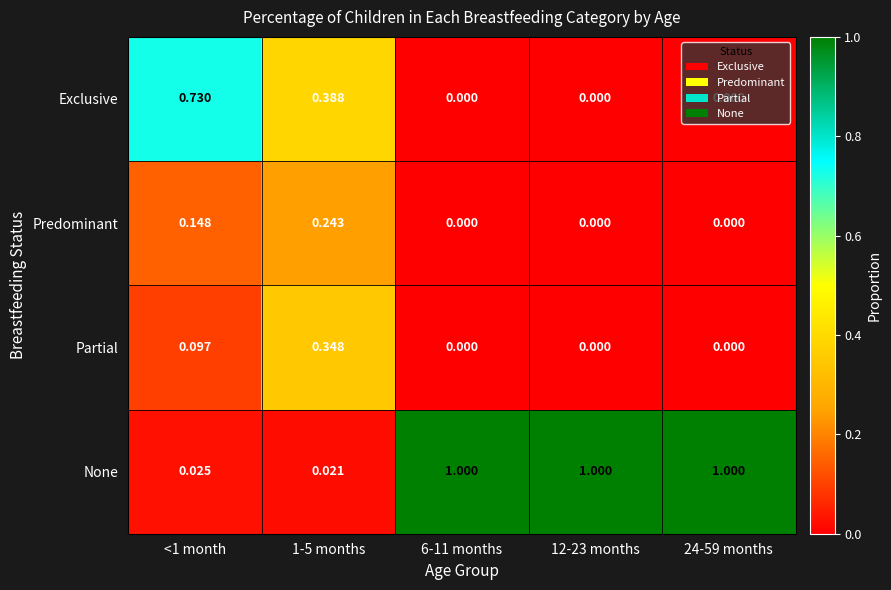

Between <1 month and 12-23 months, which series saw the biggest shift?

None